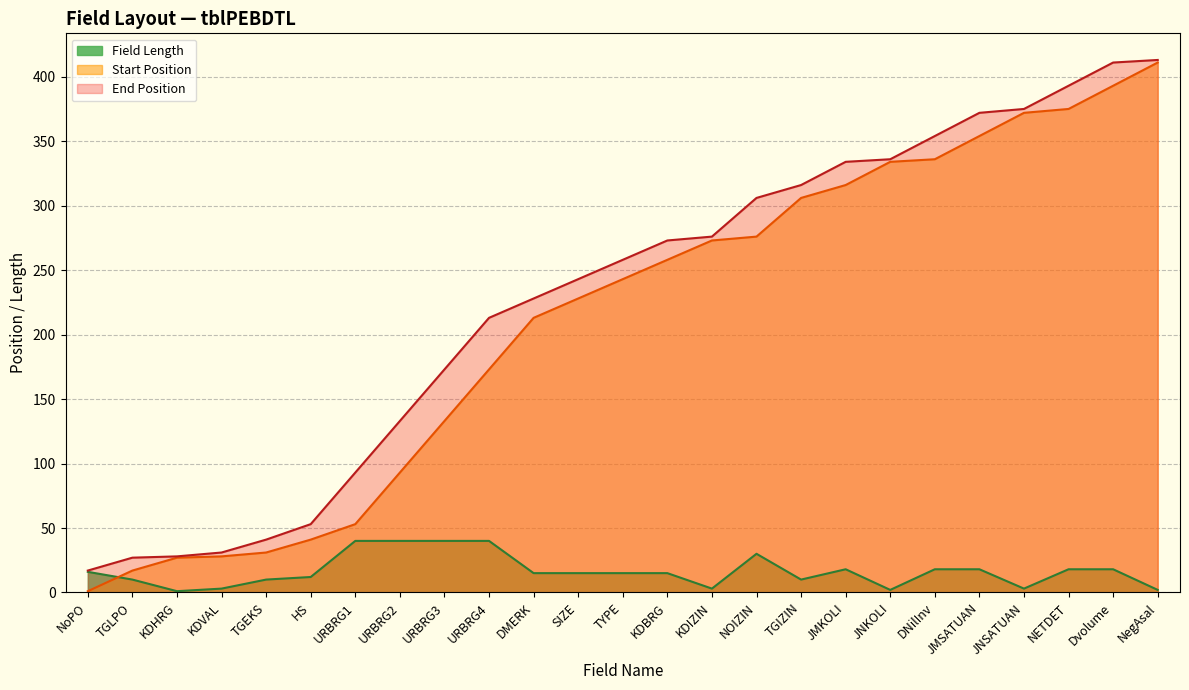

Reading left to right, extract all data points from this chart.

Field Length: NoPO=16	TGLPO=10	KDHRG=1	KDVAL=3	TGEKS=10	HS=12	URBRG1=40	URBRG2=40	URBRG3=40	URBRG4=40	DMERK=15	SIZE=15	TYPE=15	KDBRG=15	KDIZIN=3	NOIZIN=30	TGIZIN=10	JMKOLI=18	JNKOLI=2	DNilInv=18	JMSATUAN=18	JNSATUAN=3	NETDET=18	Dvolume=18	NegAsal=2
Start Position: NoPO=1	TGLPO=17	KDHRG=27	KDVAL=28	TGEKS=31	HS=41	URBRG1=53	URBRG2=93	URBRG3=133	URBRG4=173	DMERK=213	SIZE=228	TYPE=243	KDBRG=258	KDIZIN=273	NOIZIN=276	TGIZIN=306	JMKOLI=316	JNKOLI=334	DNilInv=336	JMSATUAN=354	JNSATUAN=372	NETDET=375	Dvolume=393	NegAsal=411
End Position: NoPO=17	TGLPO=27	KDHRG=28	KDVAL=31	TGEKS=41	HS=53	URBRG1=93	URBRG2=133	URBRG3=173	URBRG4=213	DMERK=228	SIZE=243	TYPE=258	KDBRG=273	KDIZIN=276	NOIZIN=306	TGIZIN=316	JMKOLI=334	JNKOLI=336	DNilInv=354	JMSATUAN=372	JNSATUAN=375	NETDET=393	Dvolume=411	NegAsal=413